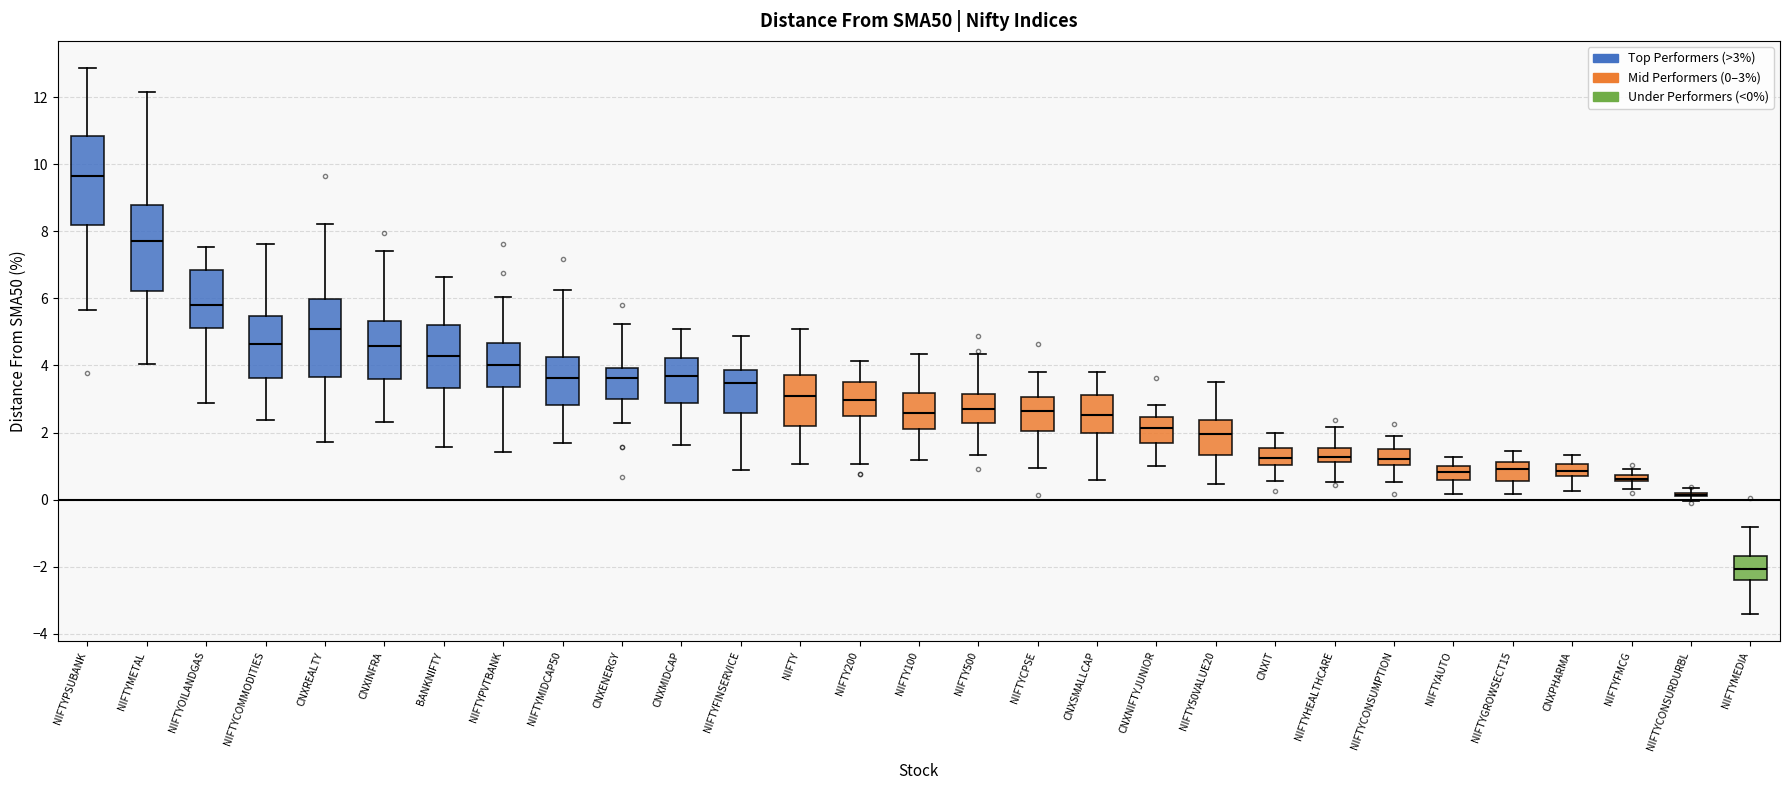

Where is the upper edge of the box for NIFTYFMCG on the y-axis? The values are not printed on the chart, so give them approximately, as read against the axis.

0.8